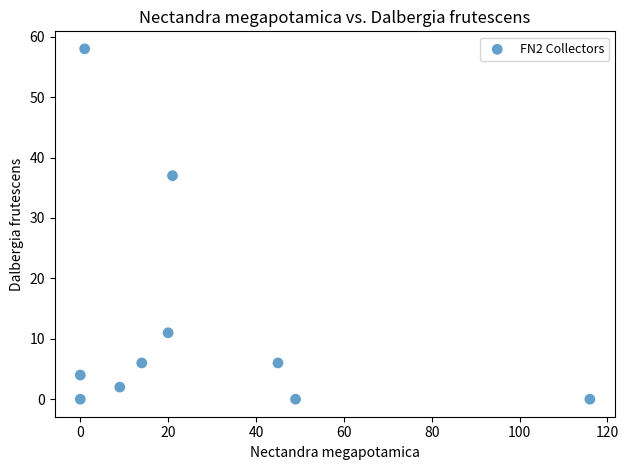

What Y value in the scatter plot is closest to 29?

37